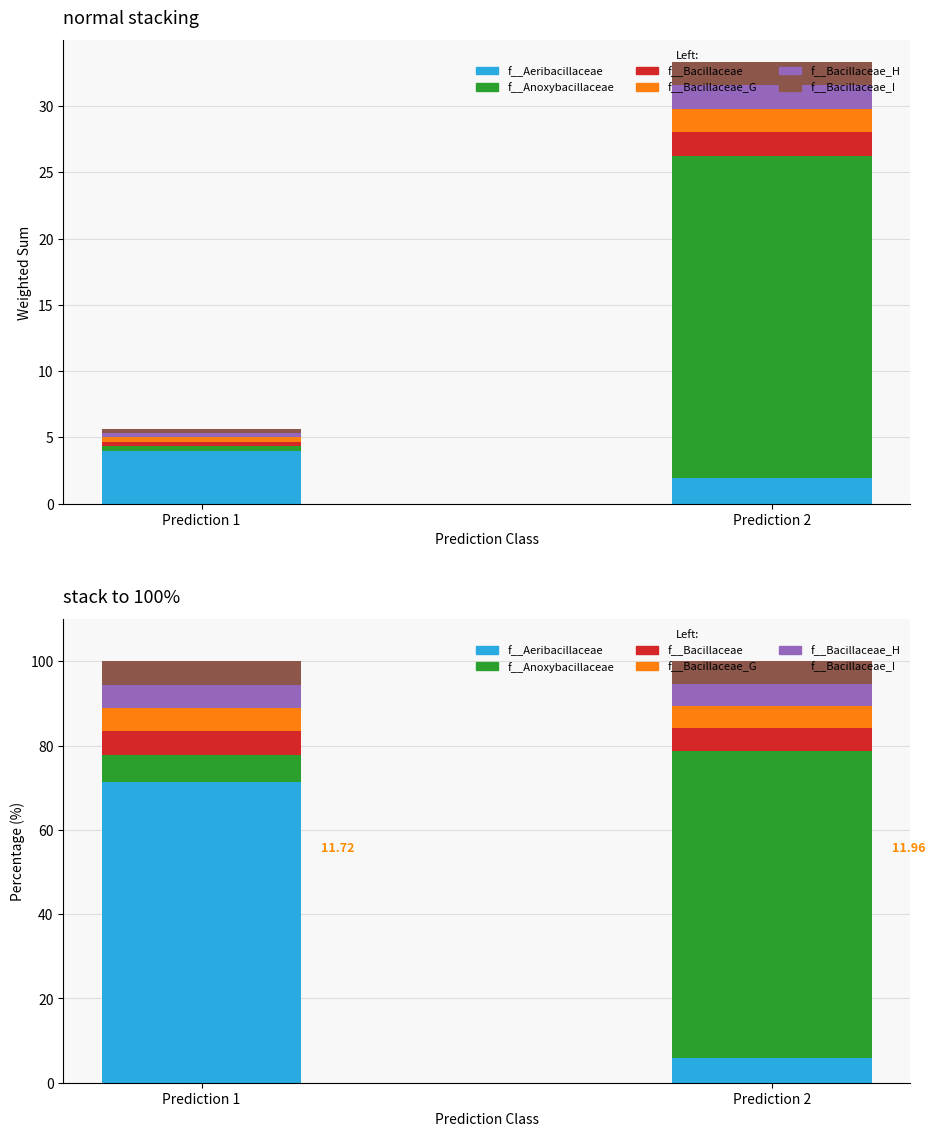

What is the average value of the f__Anoxybacillaceae series?

39.6